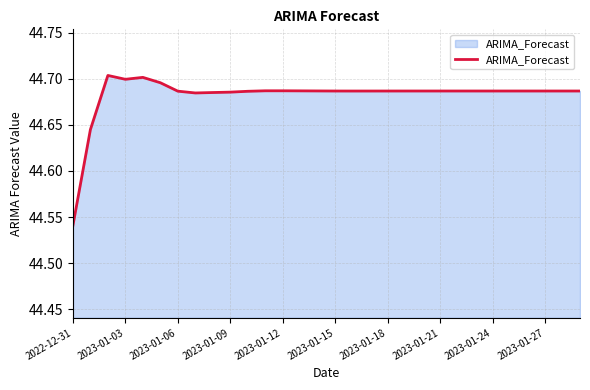

True or false: the data shows 78.7 at 2022-12-31.

False